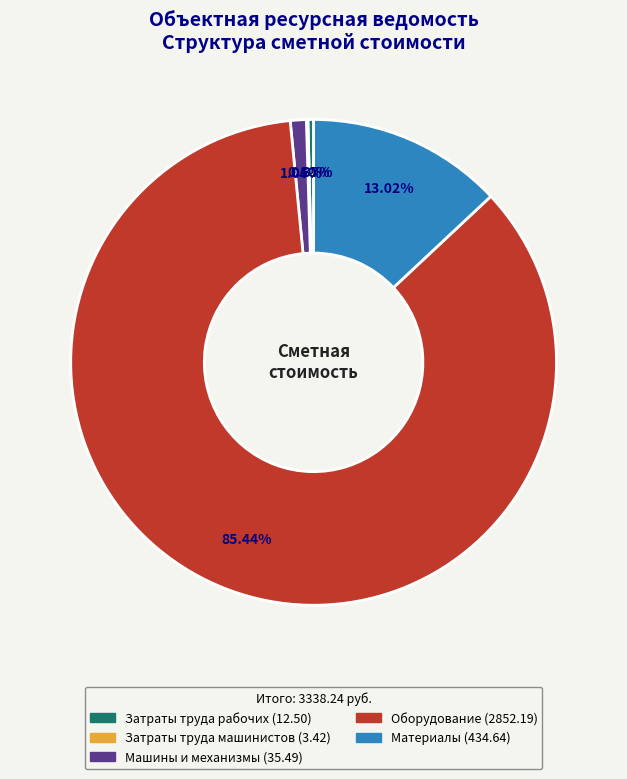

To the nearest percent, what is the difference between the largest and smallest slice percentages?

85%